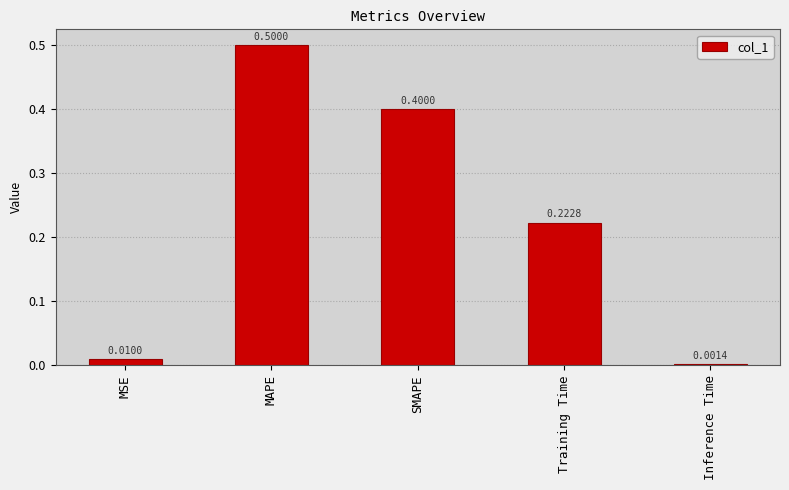

What is the sum of all values?

1.1